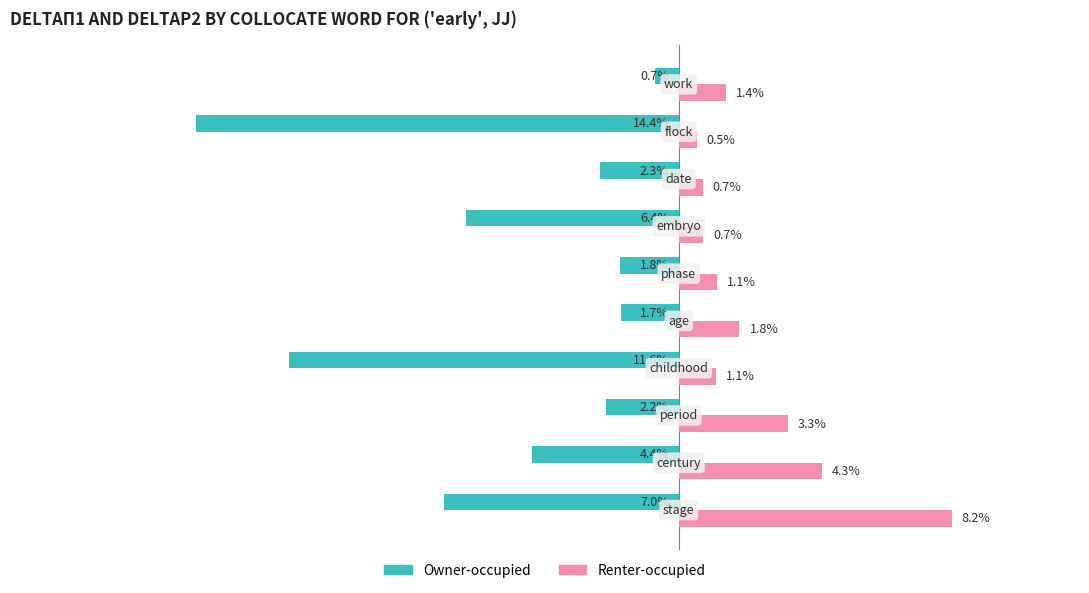

Rank the series by their average value, from lowest to highest.

Owner-occupied, Renter-occupied